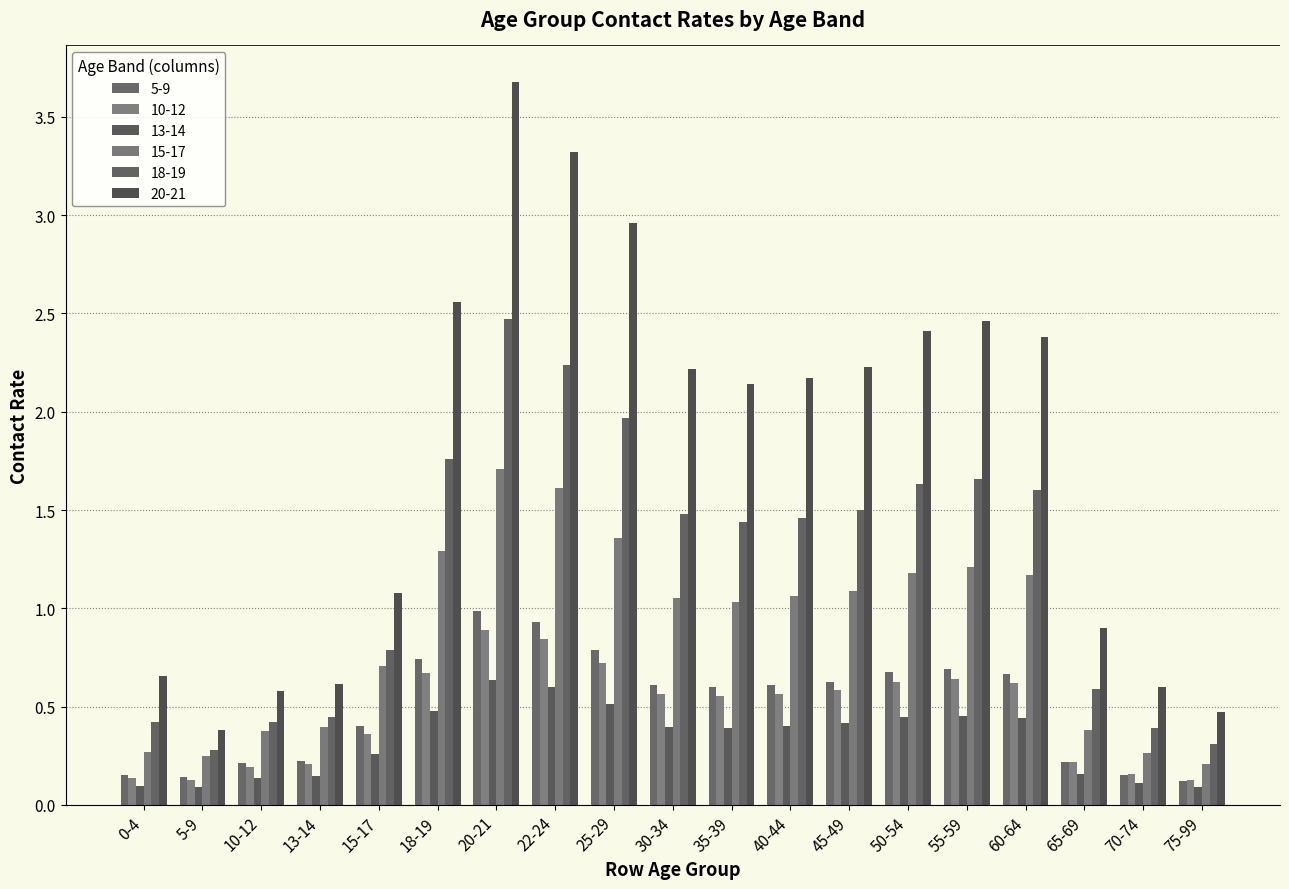

What is the difference between the maximum and minimum values in the 15-17 series?

1.5